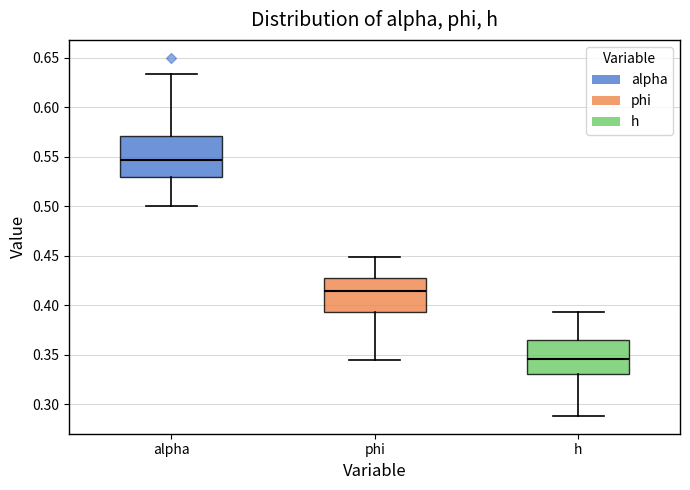

Comparing the boxes themselves (not the whiskers), which one is the tallest?

alpha